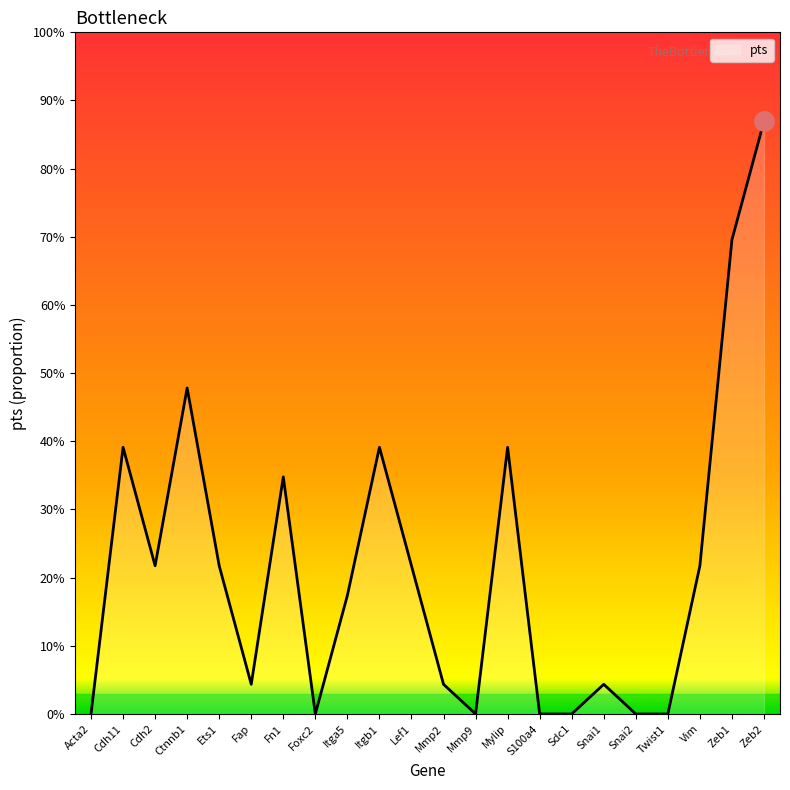

What is the difference between the maximum and minimum values?

0.9